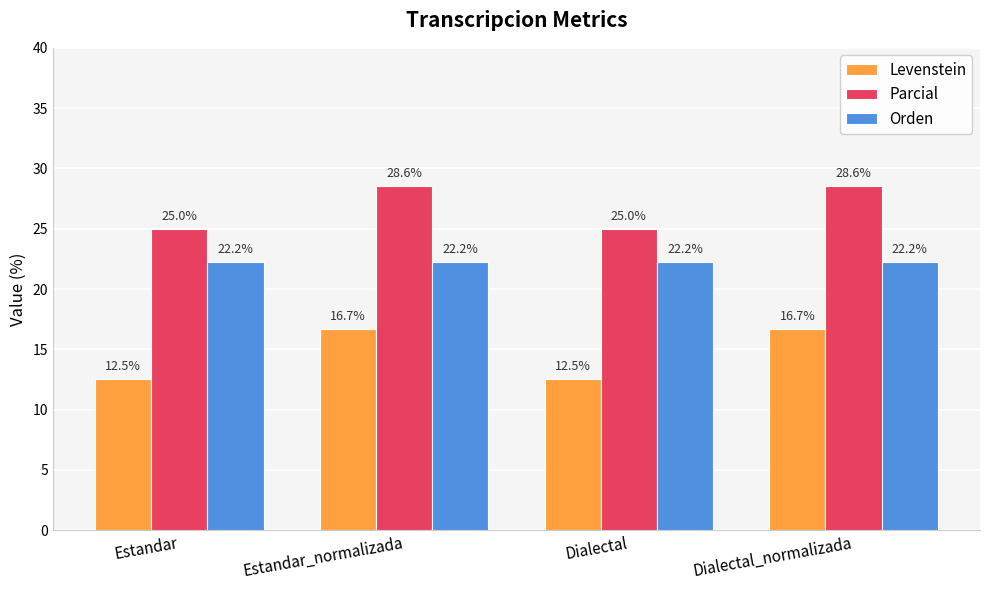

Is it true that Parcial equals 44.5 at Estandar_normalizada?

False